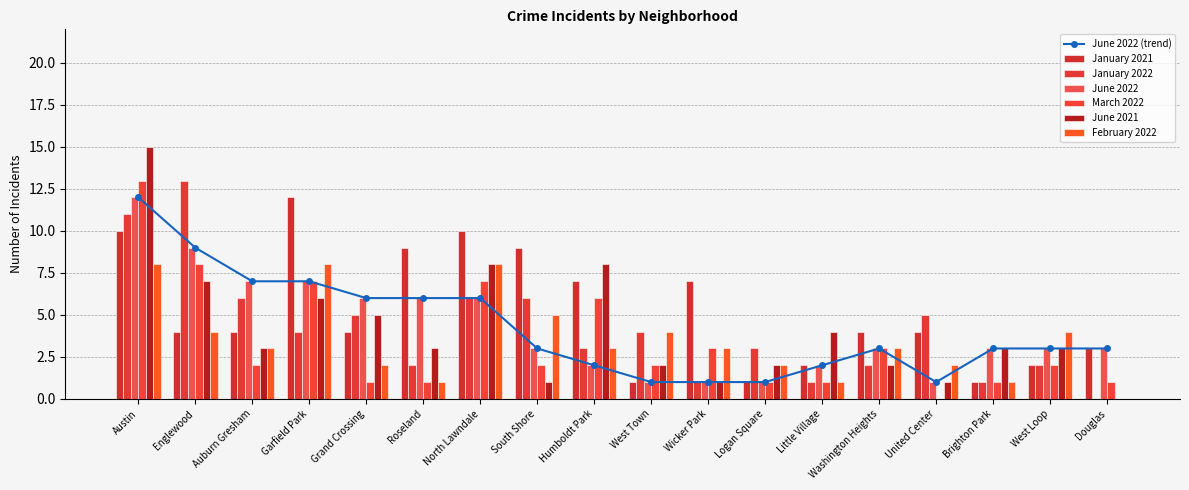

Reading left to right, transcribe all the data shown in this chart.

January 2021: Austin=10	Englewood=4	Auburn Gresham=4	Garfield Park=12	Grand Crossing=4	Roseland=9	North Lawndale=10	South Shore=9	Humboldt Park=7	West Town=1	Wicker Park=7	Logan Square=1	Little Village=2	Washington Heights=4	United Center=4	Brighton Park=1	West Loop=2	Douglas=3
January 2022: Austin=11	Englewood=13	Auburn Gresham=6	Garfield Park=4	Grand Crossing=5	Roseland=2	North Lawndale=6	South Shore=6	Humboldt Park=3	West Town=4	Wicker Park=1	Logan Square=3	Little Village=1	Washington Heights=2	United Center=5	Brighton Park=1	West Loop=2	Douglas=0
June 2022: Austin=12	Englewood=9	Auburn Gresham=7	Garfield Park=7	Grand Crossing=6	Roseland=6	North Lawndale=6	South Shore=3	Humboldt Park=2	West Town=1	Wicker Park=1	Logan Square=1	Little Village=2	Washington Heights=3	United Center=1	Brighton Park=3	West Loop=3	Douglas=3
March 2022: Austin=13	Englewood=8	Auburn Gresham=2	Garfield Park=7	Grand Crossing=1	Roseland=1	North Lawndale=7	South Shore=2	Humboldt Park=6	West Town=2	Wicker Park=3	Logan Square=1	Little Village=1	Washington Heights=3	United Center=0	Brighton Park=1	West Loop=2	Douglas=1
June 2021: Austin=15	Englewood=7	Auburn Gresham=3	Garfield Park=6	Grand Crossing=5	Roseland=3	North Lawndale=8	South Shore=1	Humboldt Park=8	West Town=2	Wicker Park=1	Logan Square=2	Little Village=4	Washington Heights=2	United Center=1	Brighton Park=3	West Loop=3	Douglas=0
February 2022: Austin=8	Englewood=4	Auburn Gresham=3	Garfield Park=8	Grand Crossing=2	Roseland=1	North Lawndale=8	South Shore=5	Humboldt Park=3	West Town=4	Wicker Park=3	Logan Square=2	Little Village=1	Washington Heights=3	United Center=2	Brighton Park=1	West Loop=4	Douglas=0